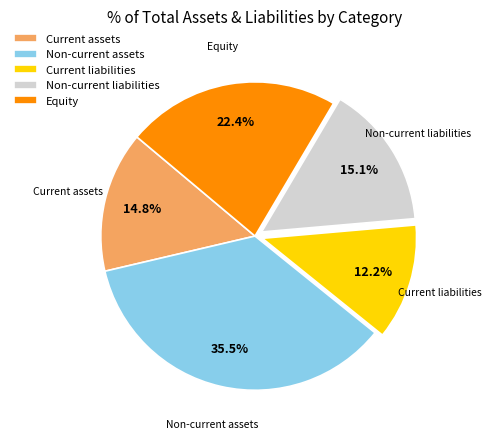

What is the largest slice in the pie chart?

Non-current assets